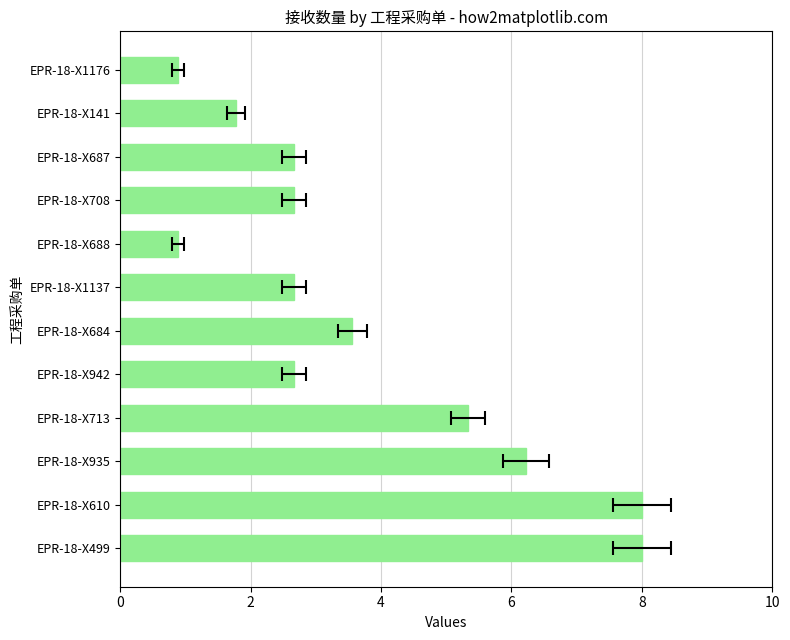

Is it true that the value at EPR-18-X708 is 2.7?

True